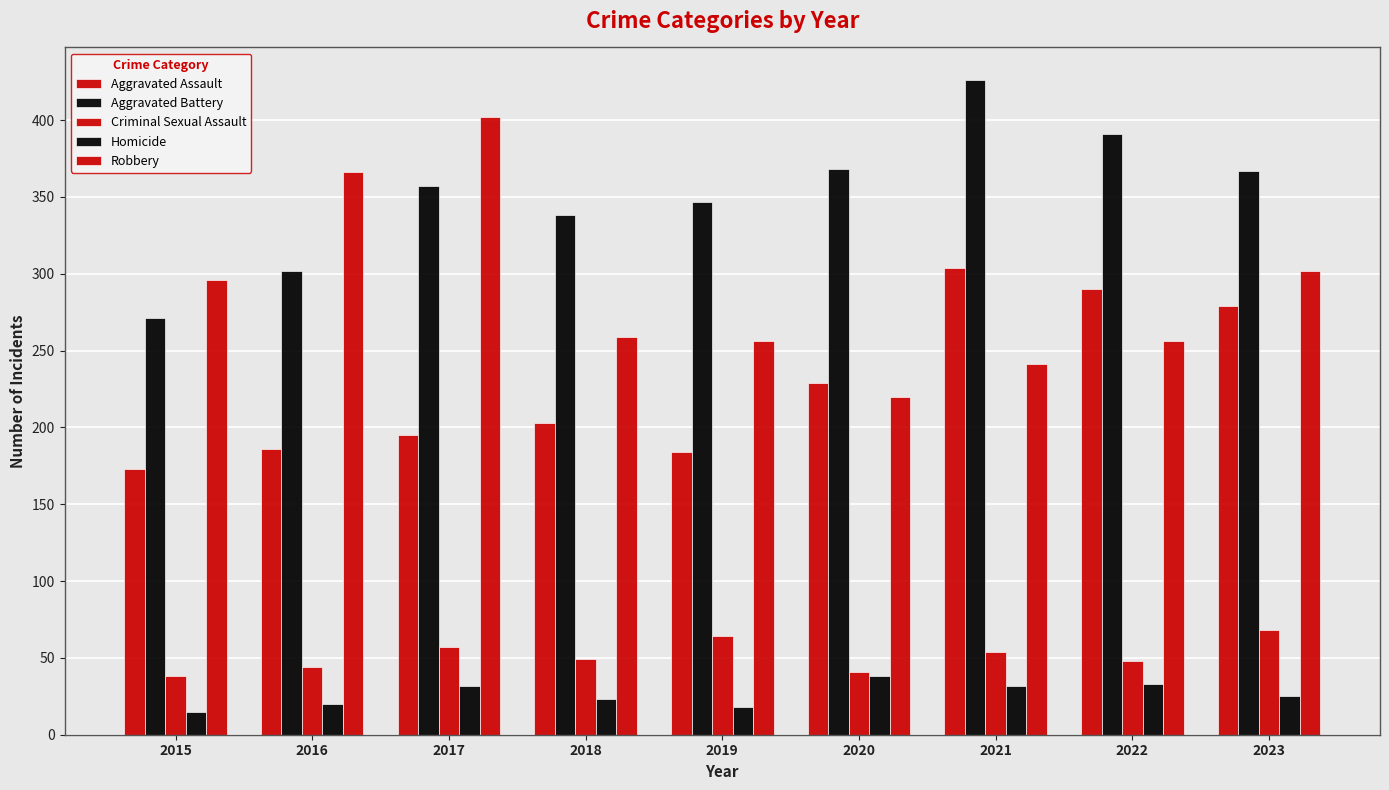

How many bars are there in each group?

5